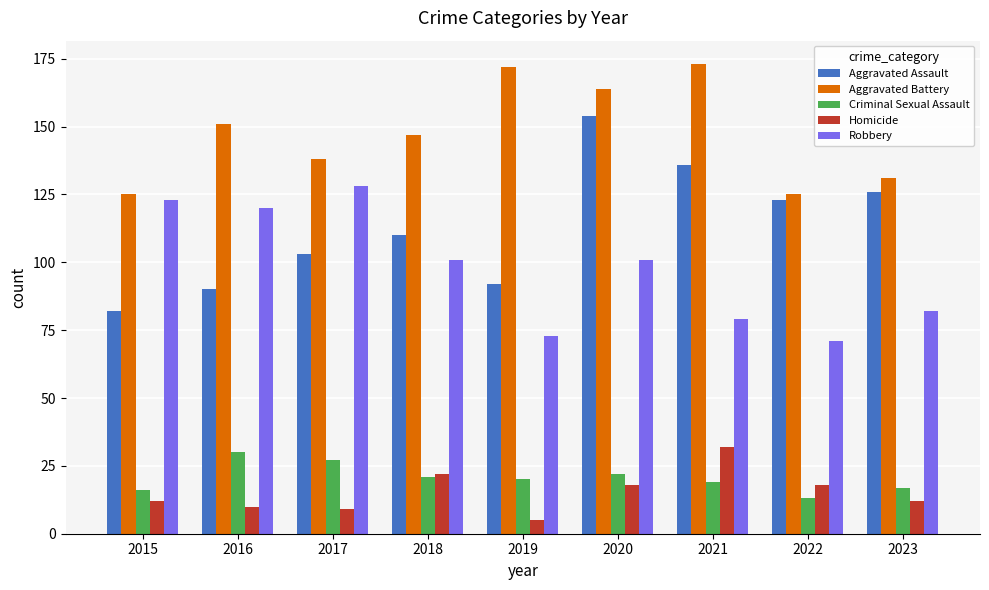

Reading right to left, list all the values displayed in this chart.

Aggravated Assault: 2023=126	2022=123	2021=136	2020=154	2019=92	2018=110	2017=103	2016=90	2015=82
Aggravated Battery: 2023=131	2022=125	2021=173	2020=164	2019=172	2018=147	2017=138	2016=151	2015=125
Criminal Sexual Assault: 2023=17	2022=13	2021=19	2020=22	2019=20	2018=21	2017=27	2016=30	2015=16
Homicide: 2023=12	2022=18	2021=32	2020=18	2019=5	2018=22	2017=9	2016=10	2015=12
Robbery: 2023=82	2022=71	2021=79	2020=101	2019=73	2018=101	2017=128	2016=120	2015=123